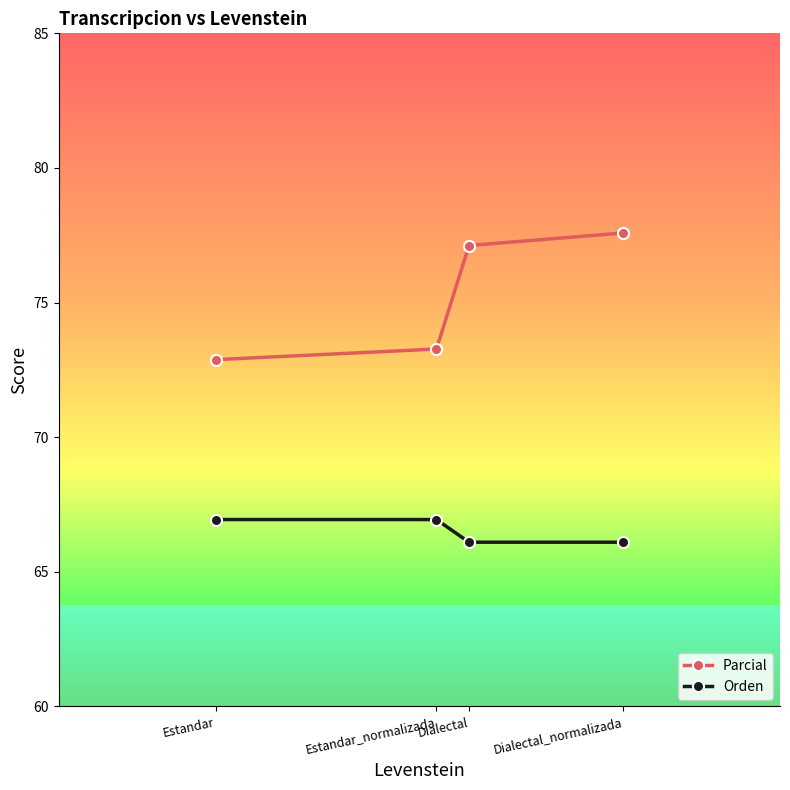

Is the value of Orden at Estandar_normalizada greater than the value of Parcial at Estandar_normalizada?

No